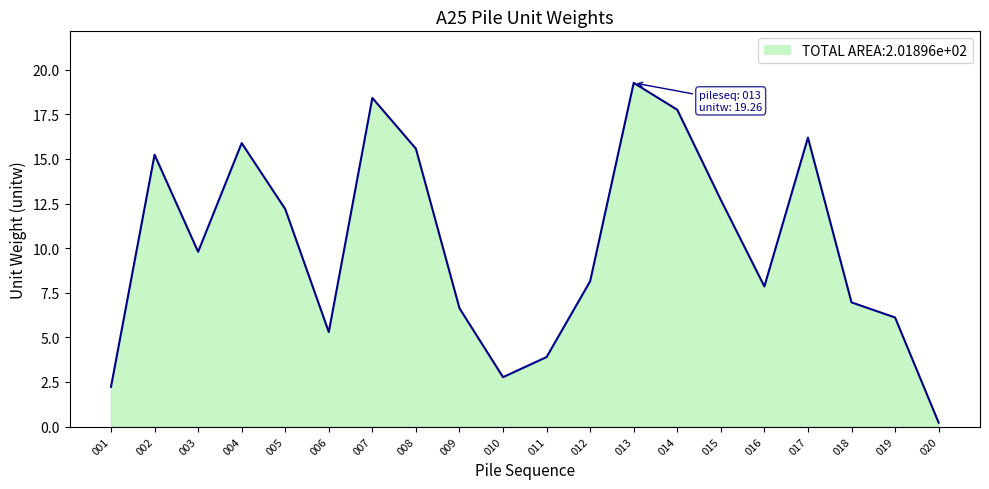

Where does the data first go above 9?

002